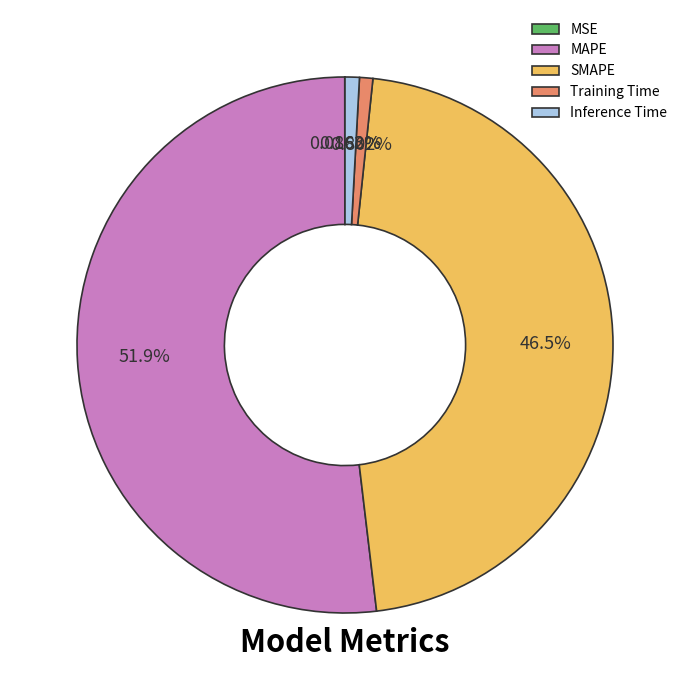

Between SMAPE and Inference Time, which is larger?

SMAPE